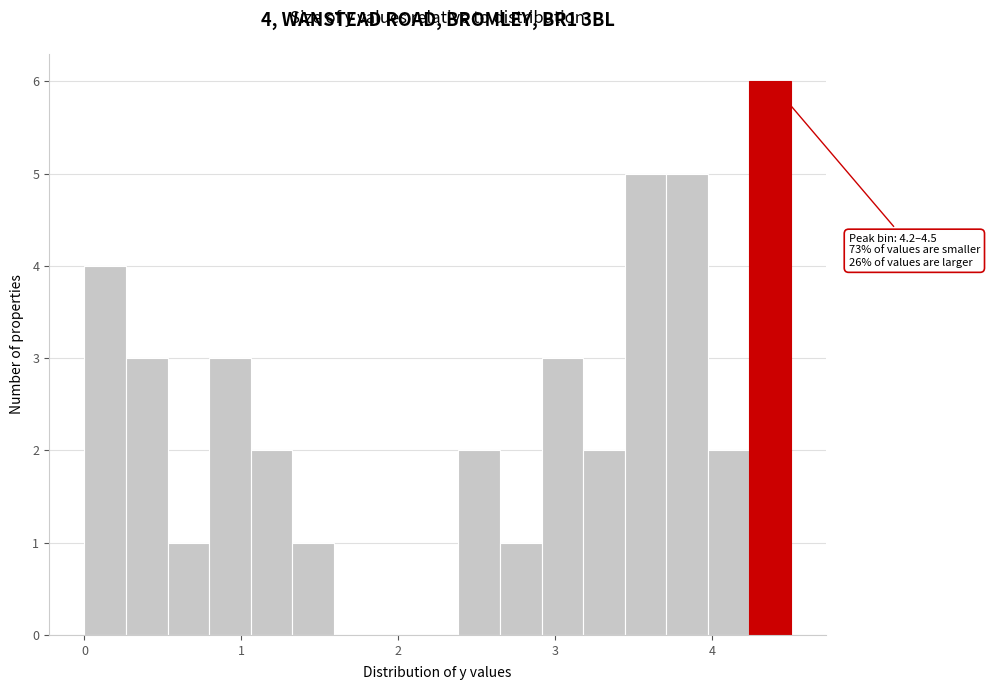

Read against the x-axis, roughly where is the centre of the tallest bar?

4.4